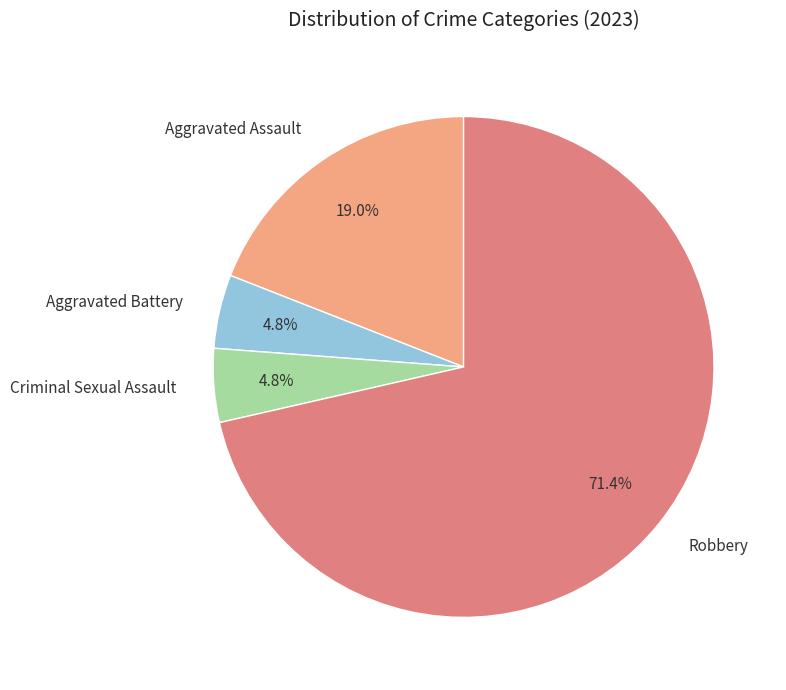

How many segments does this pie chart have?

4